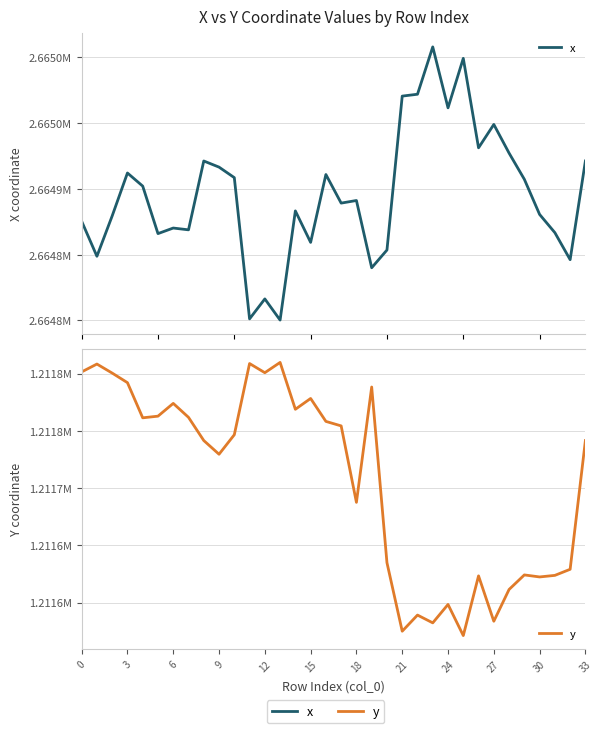

At which label does y reach its minimum?

25